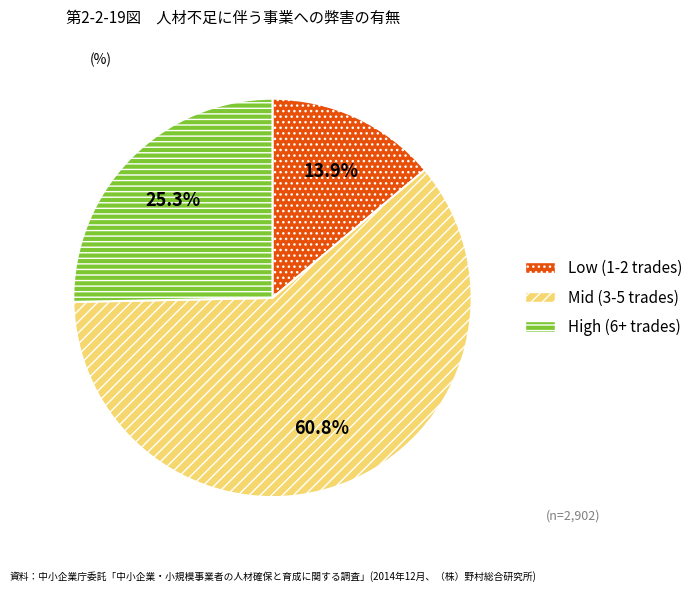

Does Mid (3-5 trades) represent more than half of the total?

Yes